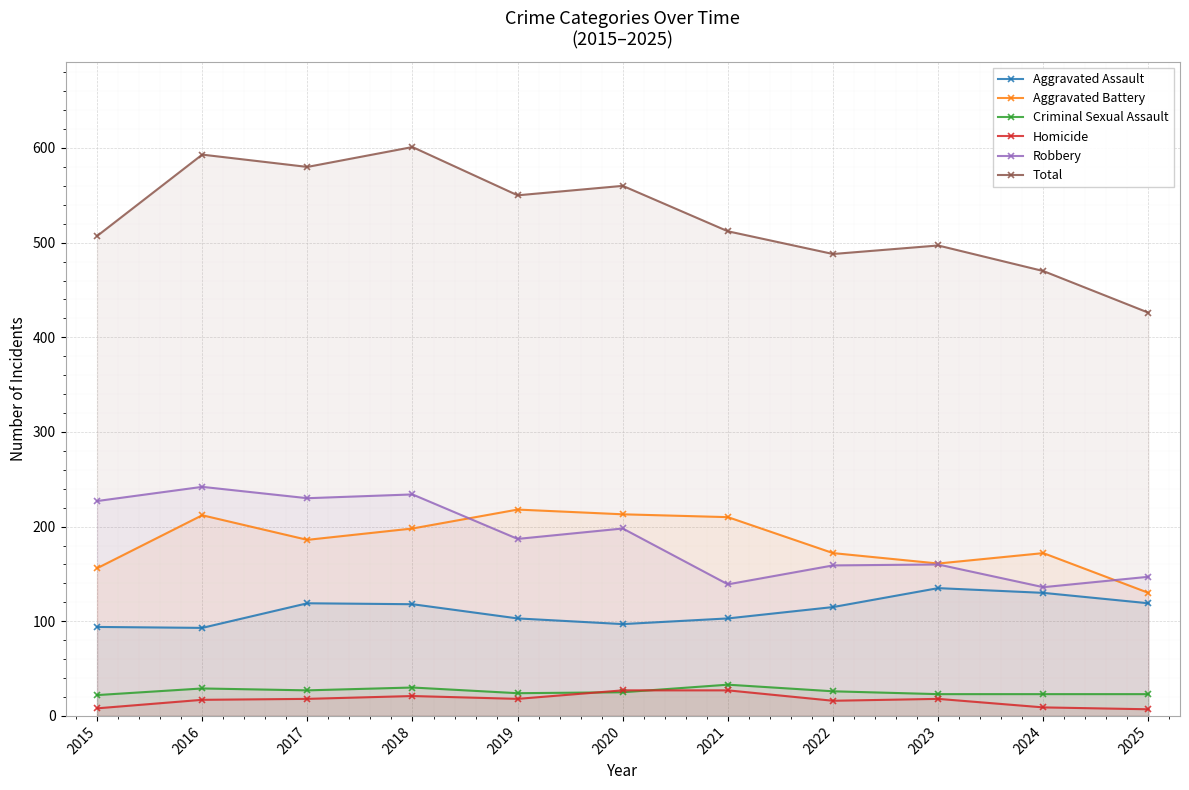

True or false: Homicide has more than 0 interior local peaks.

True